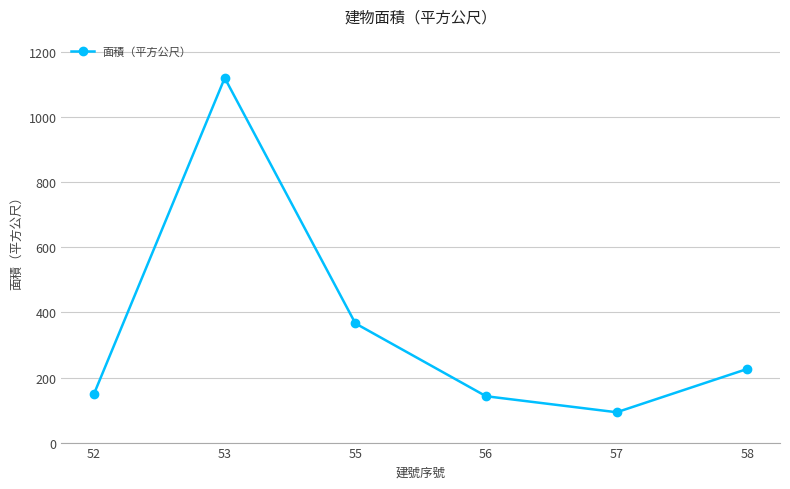

What is the smallest value displayed?

93.2